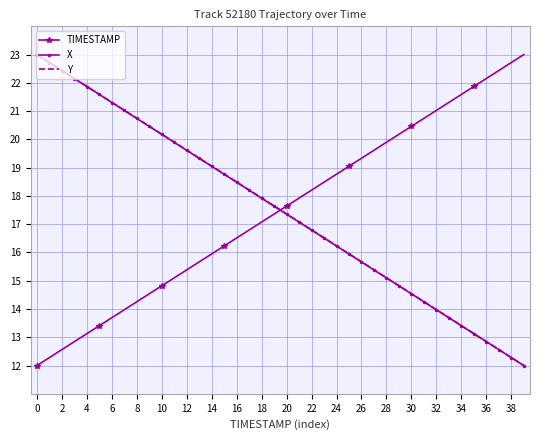

How many times do X and TIMESTAMP cross each other?

1